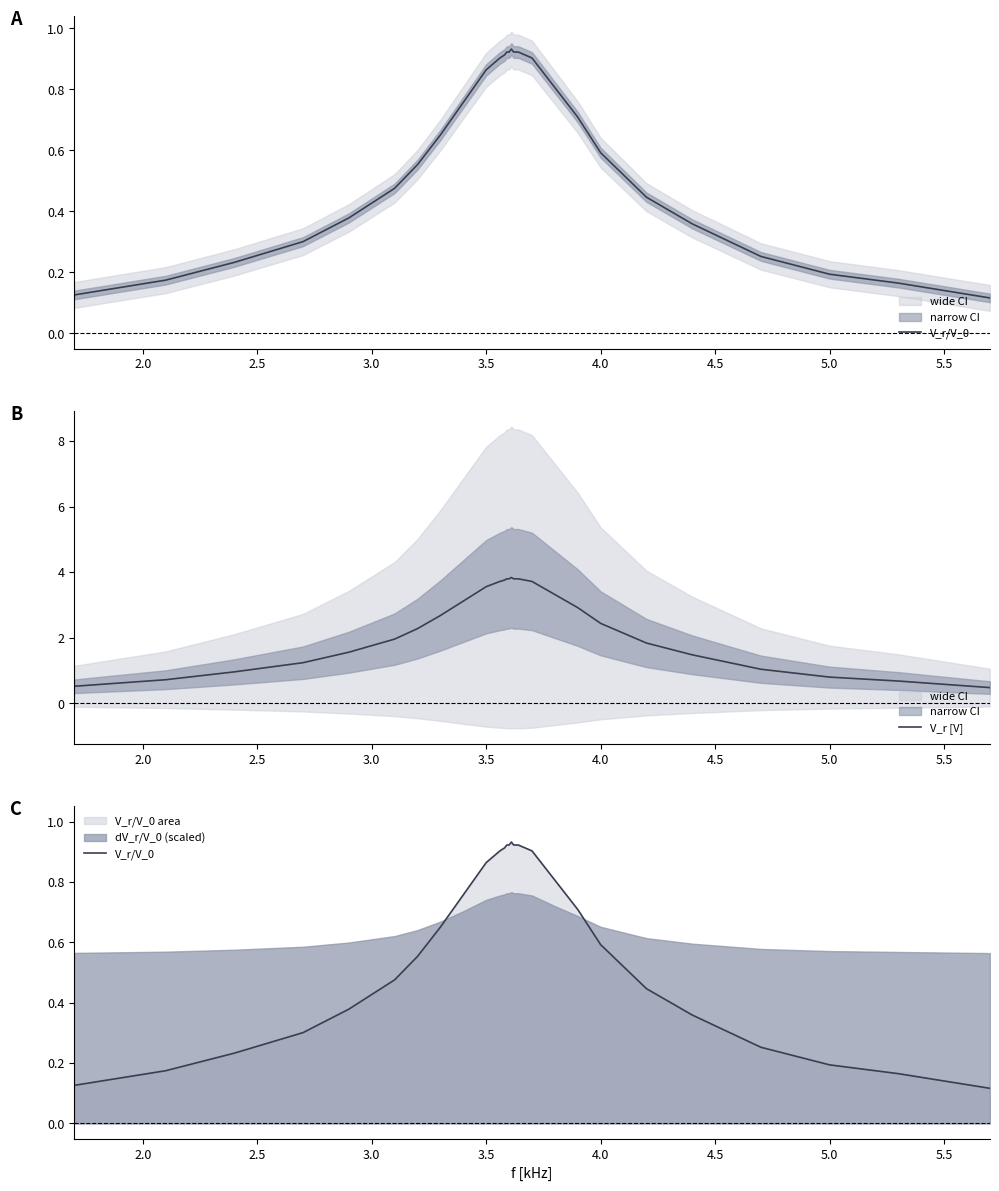

Rank the series by their maximum value, from lowest to highest.

V_r/V_0, V_r [V]